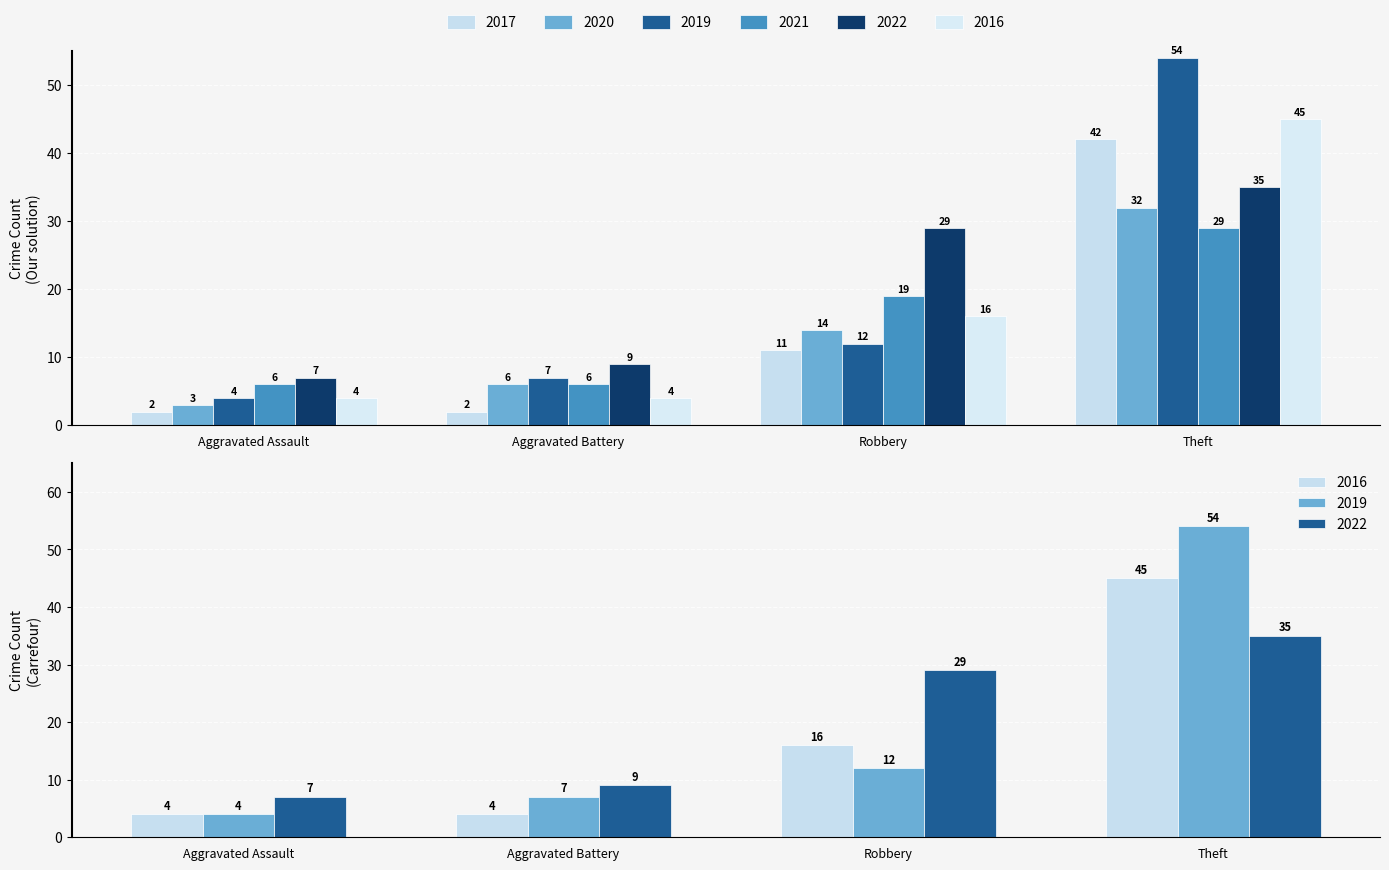

At which label is 2022 closest to 21?

Robbery